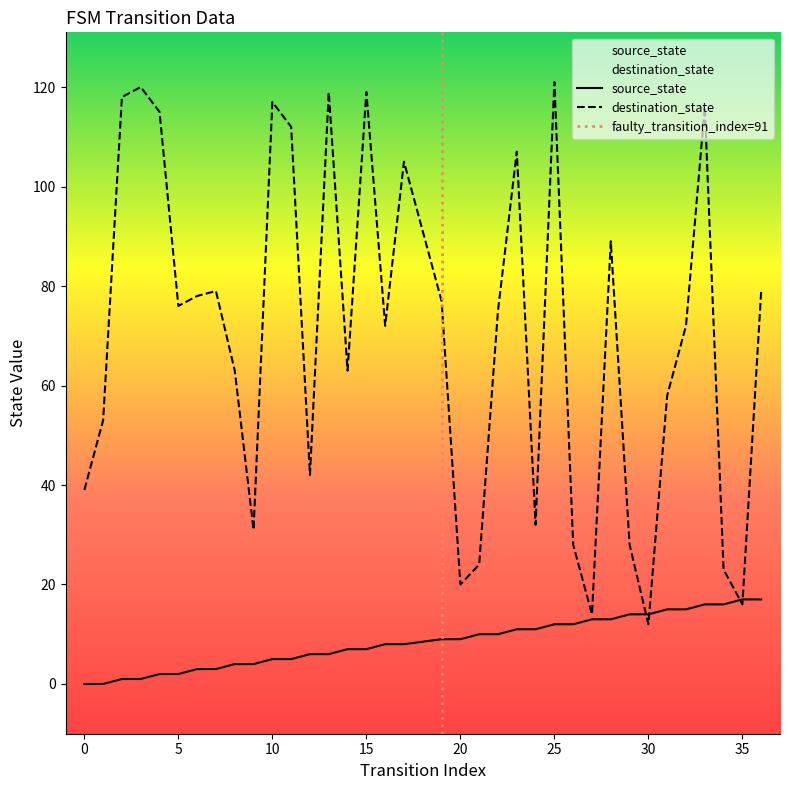

At which category does destination_state reach its first local valley?

5